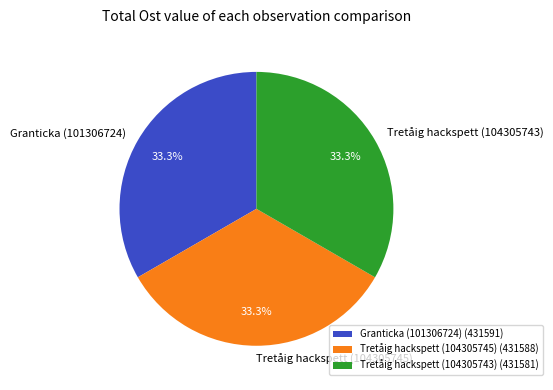

To the nearest percent, what percentage of the pie is Tretåig hackspett (104305745)?

33%